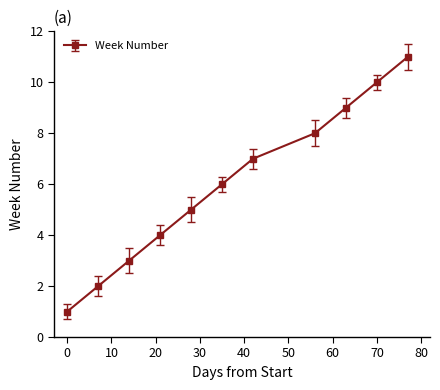

What is the sum of all values?

66